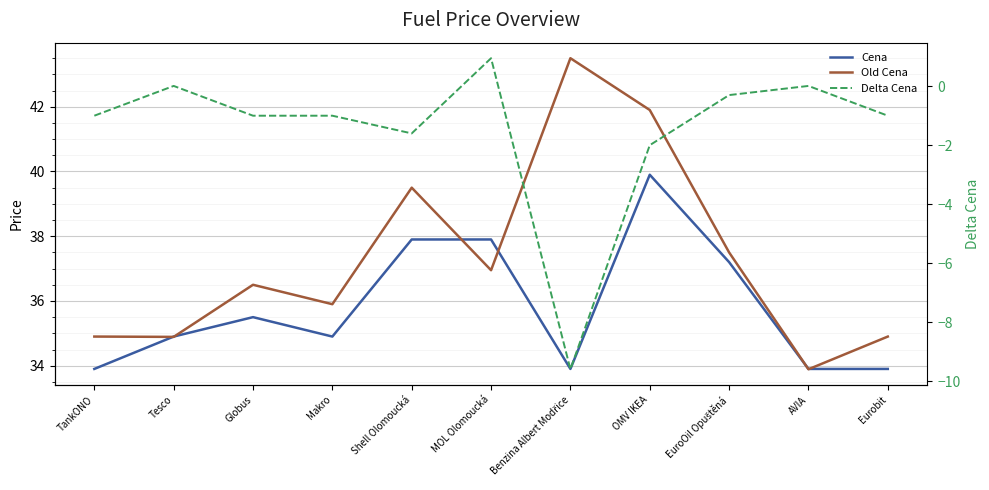

Which series has the widest spread of values?

Delta Cena